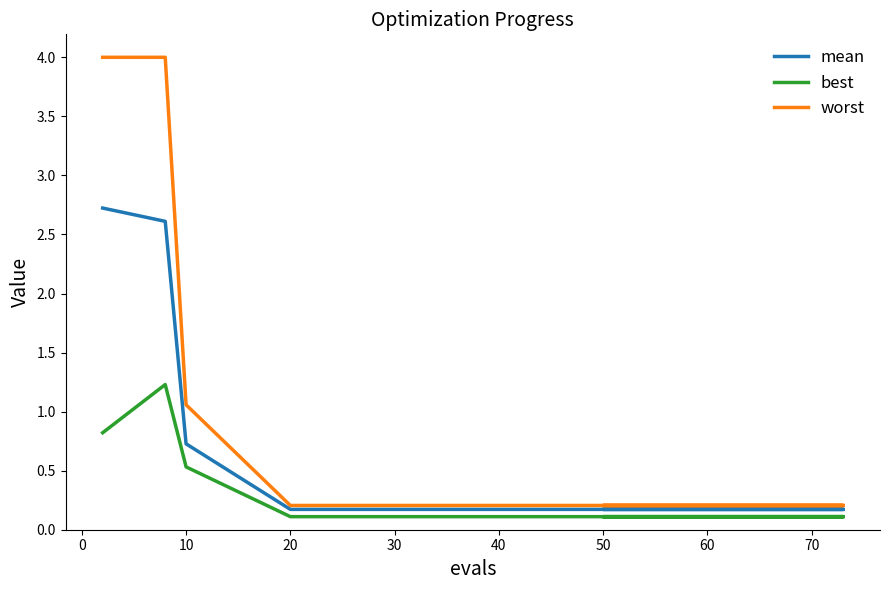

Rank the series by their maximum value, from lowest to highest.

best, mean, worst